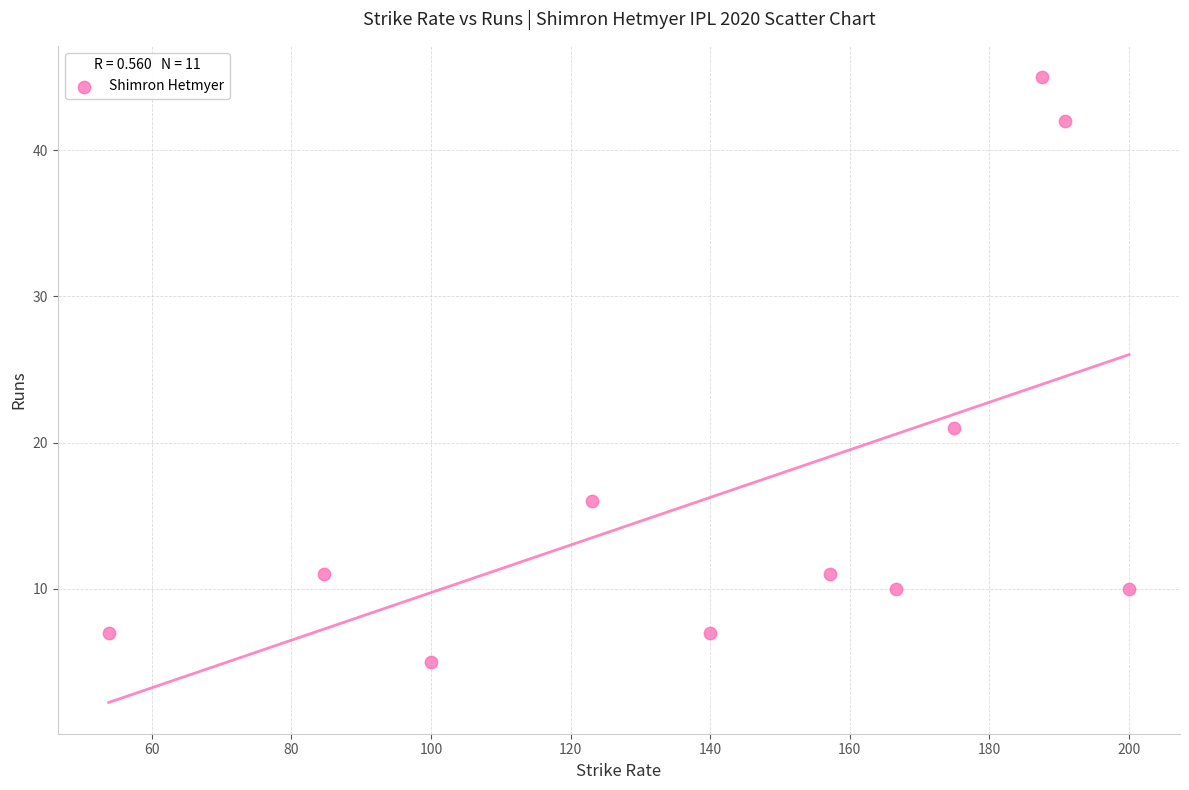

What Y value in the scatter plot is closest to 25?

21